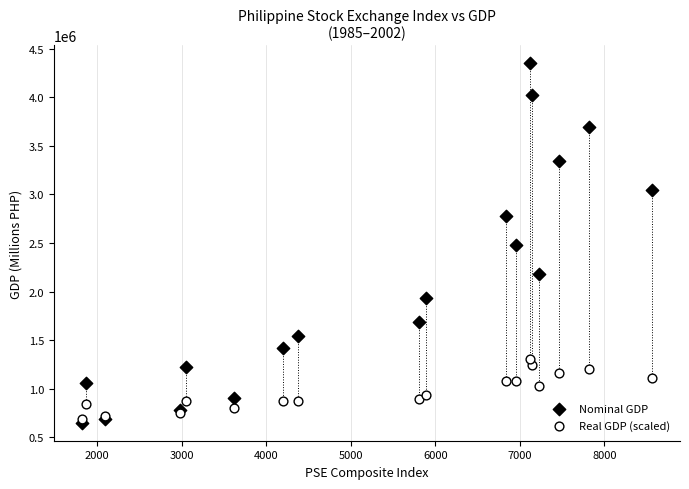

What is the X range (max minus min) for the scatter plot?

6735.6